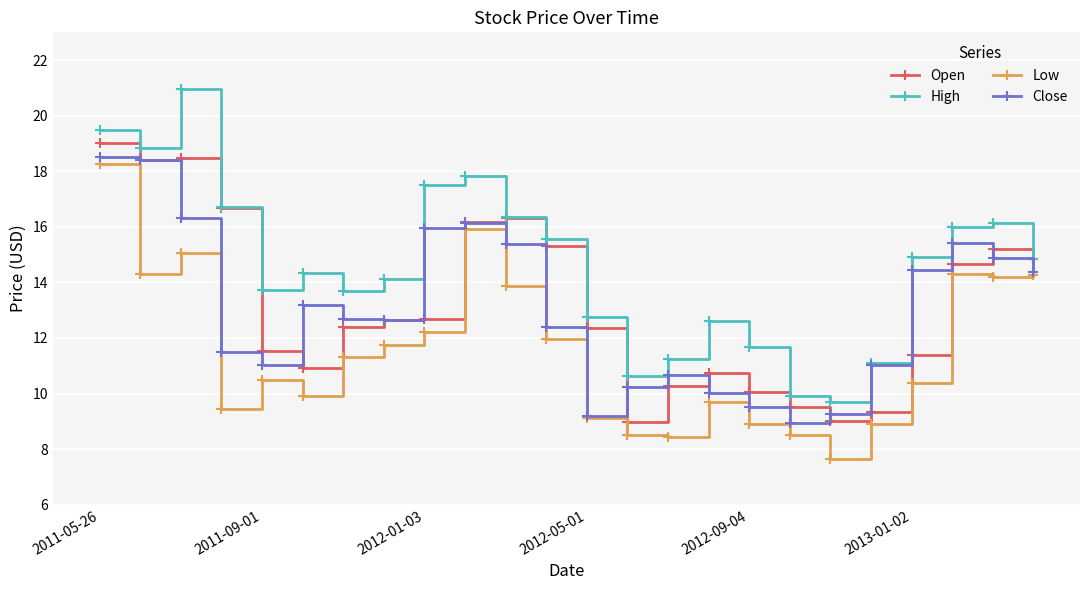

Which series has the largest total across all categories?

High